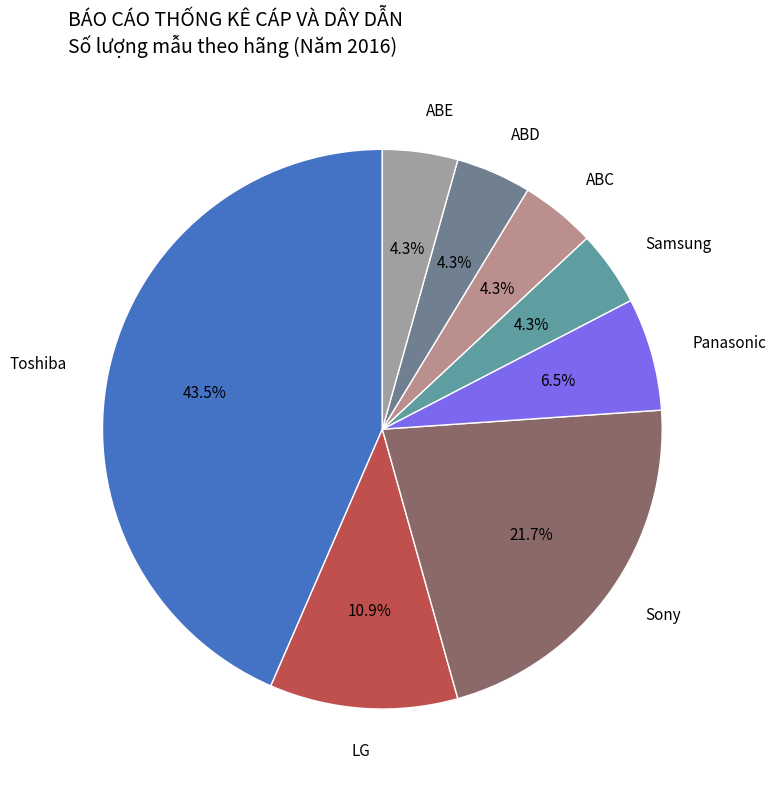

What is the ratio of the value at Samsung to the value at ABC?

1.0